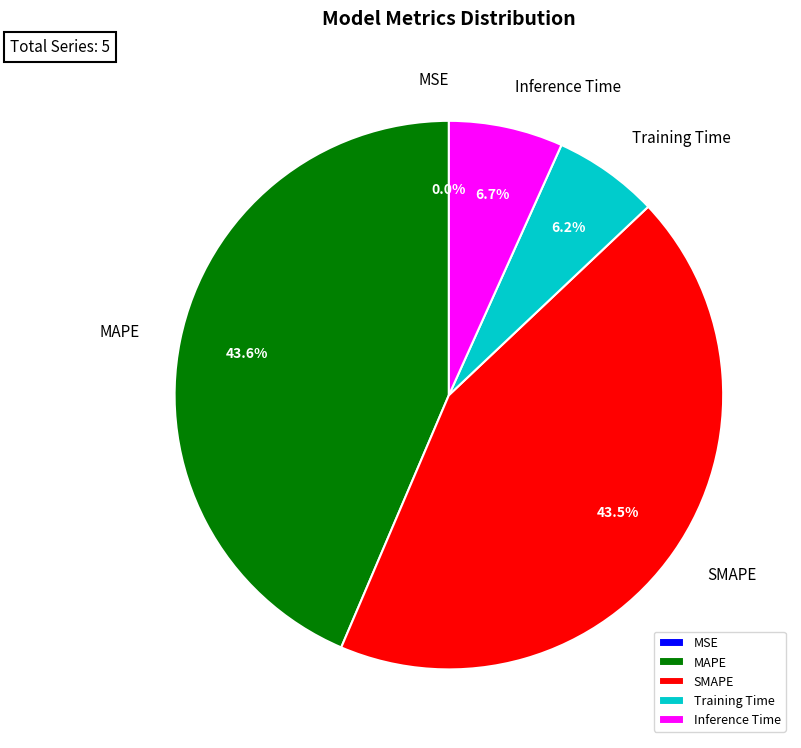

How much of the chart is everything except Training Time?

93.8%